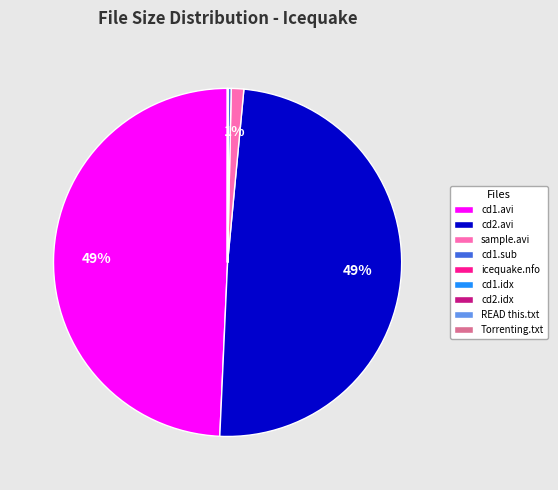

Is it true that cd1.sub is 0% of the pie?

True